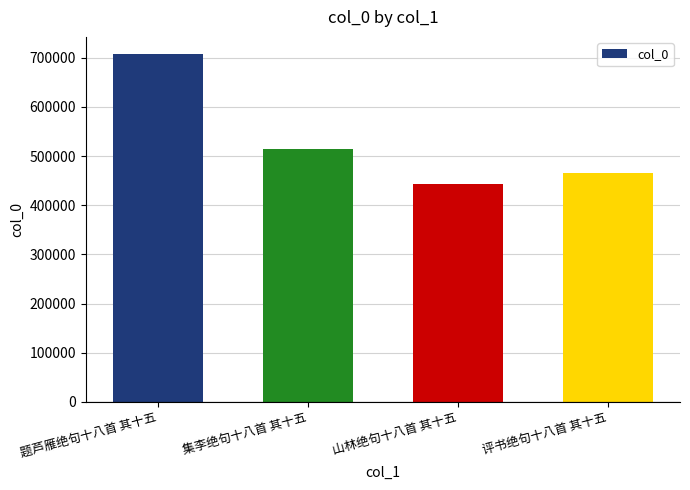

What is the average value?

532270